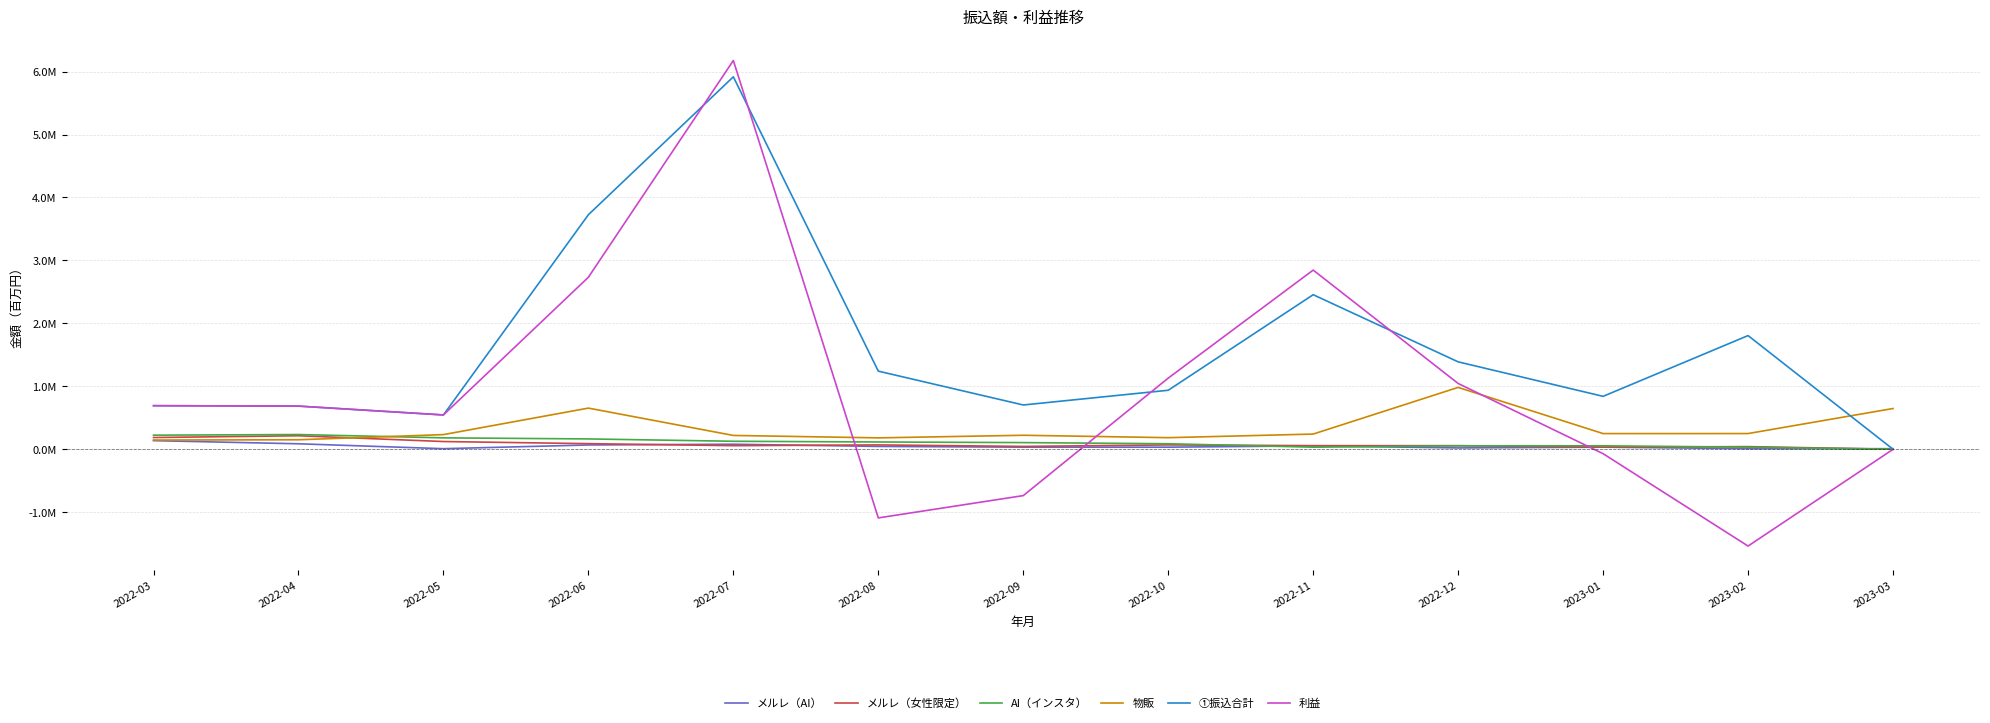

What is the difference between the highest and lowest values at 2022-11?

2.8